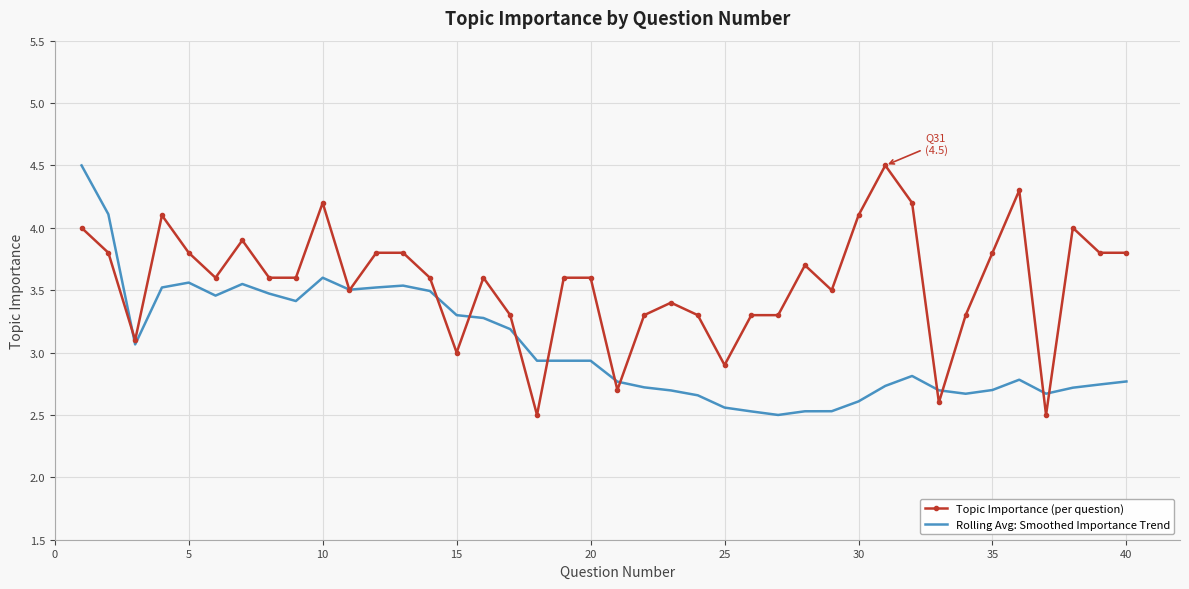

What are all the series names shown in the legend?

Topic Importance (per question), Rolling Avg: Smoothed Importance Trend